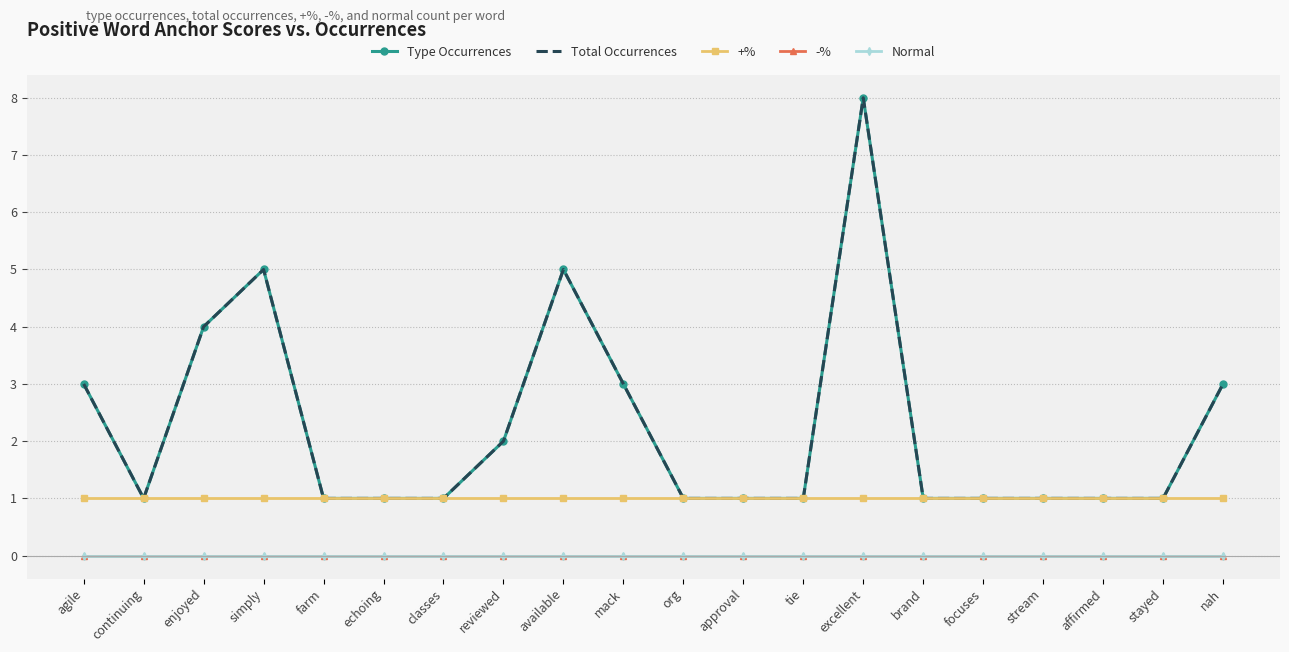

True or false: +% has a value of 0 at simply.

False